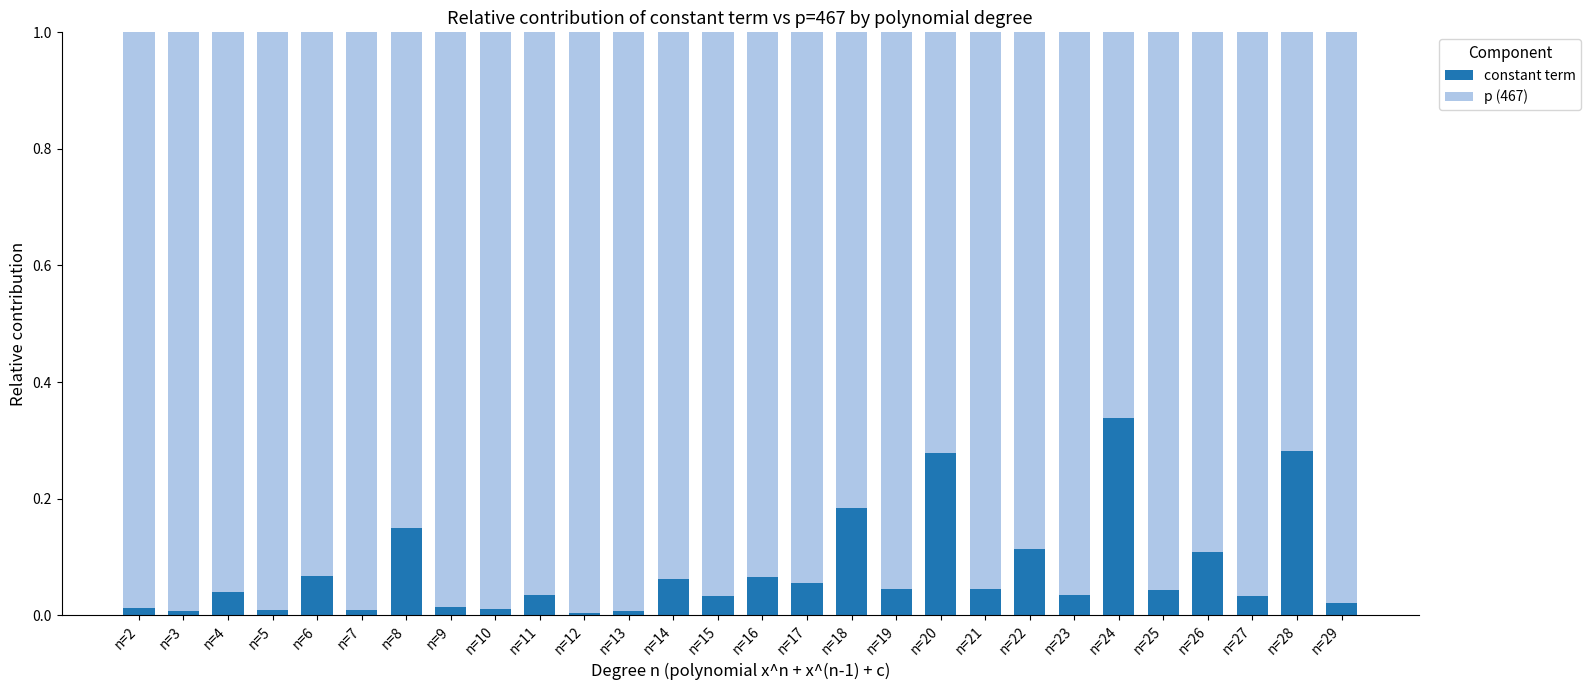

Does the chart contain stacked bars?

Yes